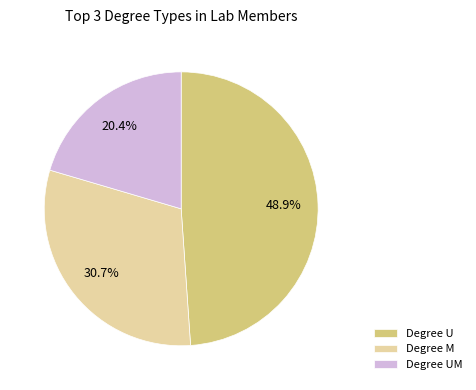

Is Degree UM the majority of the pie?

No